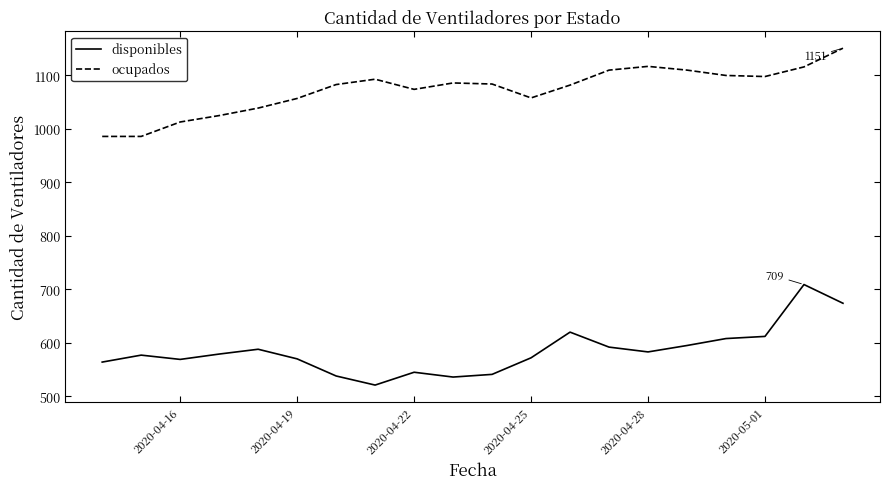

How many lines are shown in the chart?

2